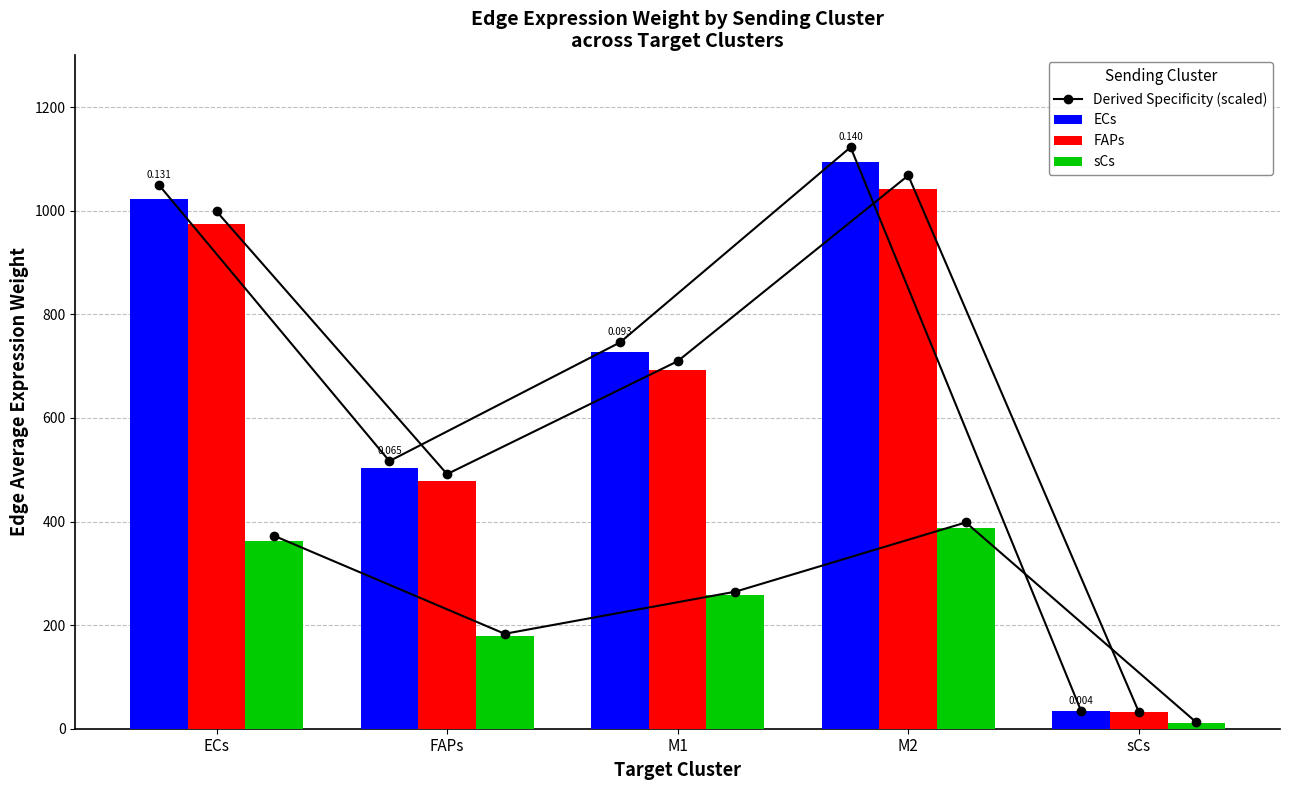

What is the lowest value of the FAPs series?

31.7